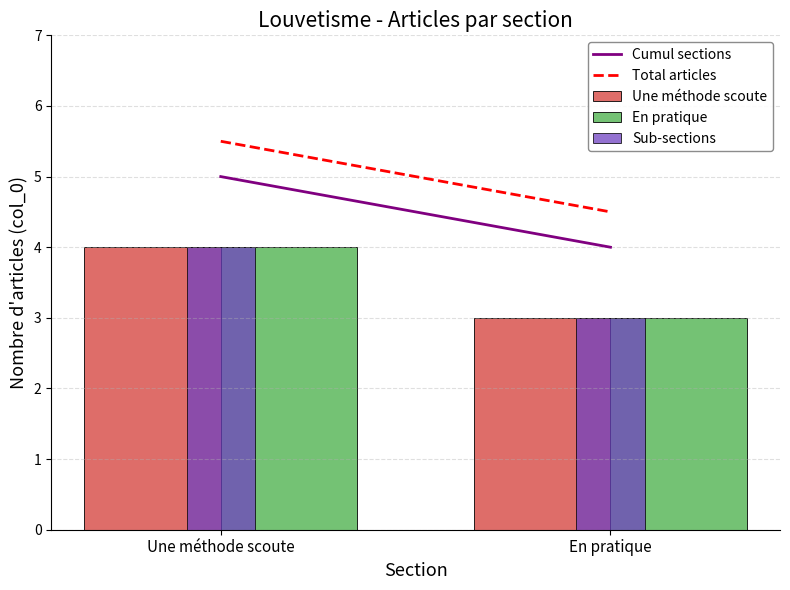

Rank the categories by Sub-sections value from lowest to highest.

En pratique, Une méthode scoute